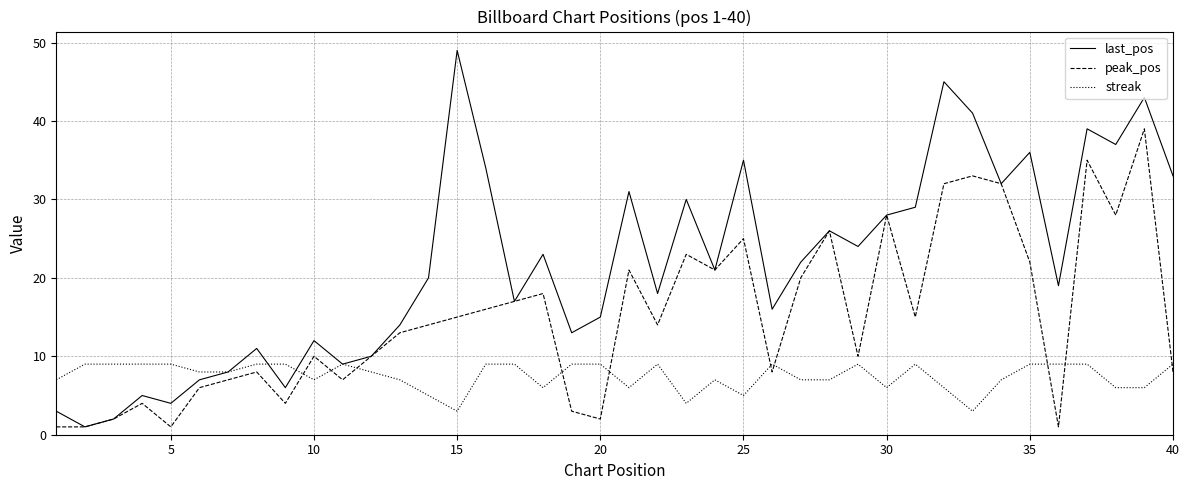

Which series has the widest spread of values?

last_pos